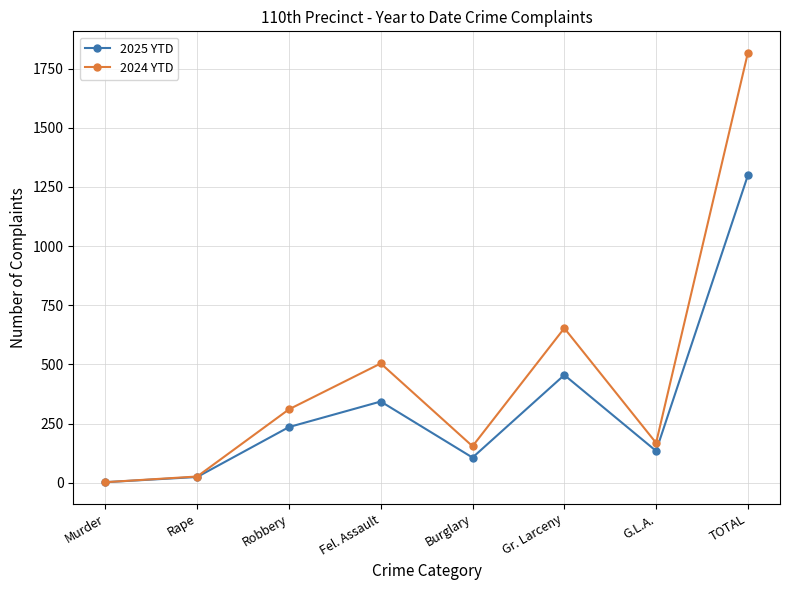

Which series has the largest range (max minus min)?

2024 YTD